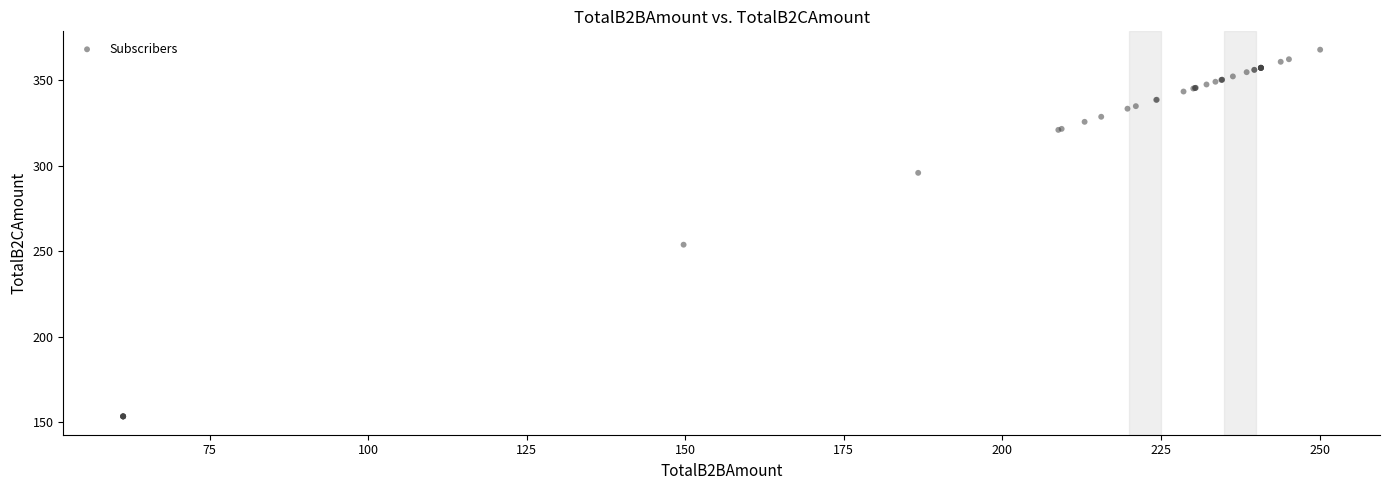

What Y value in the scatter plot is closest to 260?

253.8